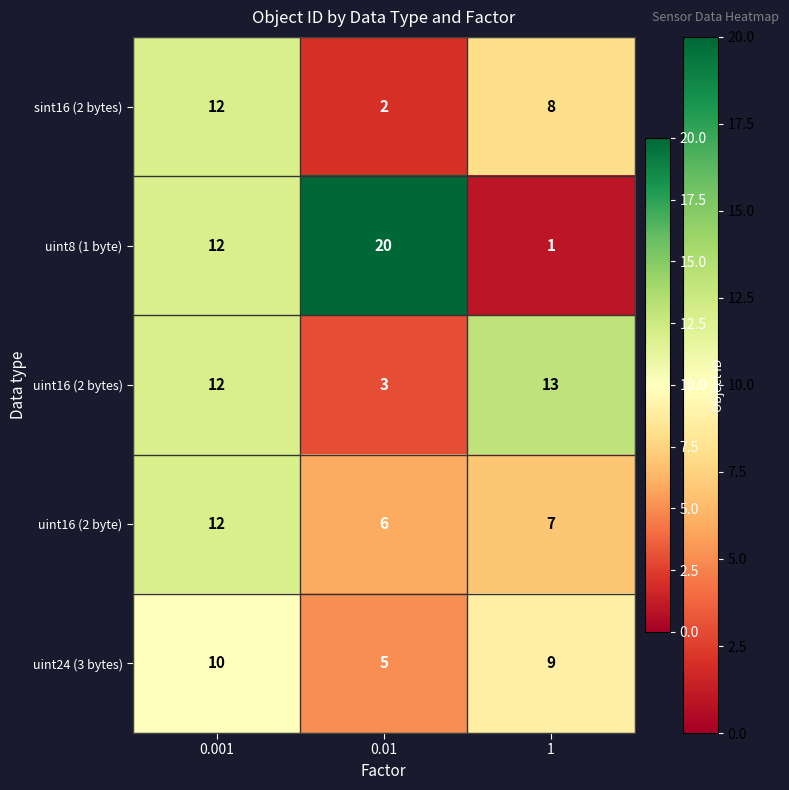

True or false: uint8 (1 byte) has a value of 20 at 0.01.

True